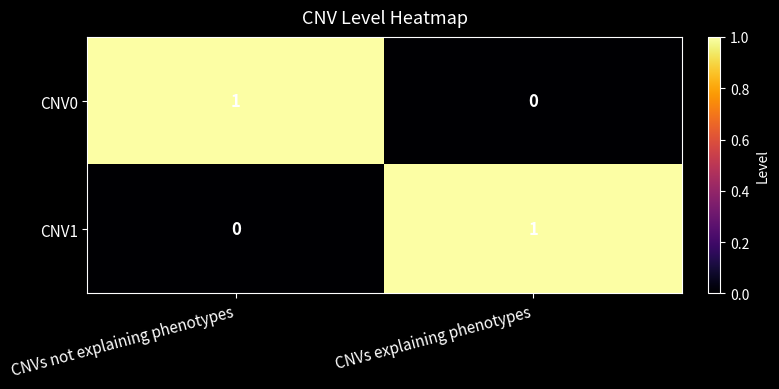

Rank the series at CNVs explaining phenotypes from highest to lowest value.

CNV1, CNV0